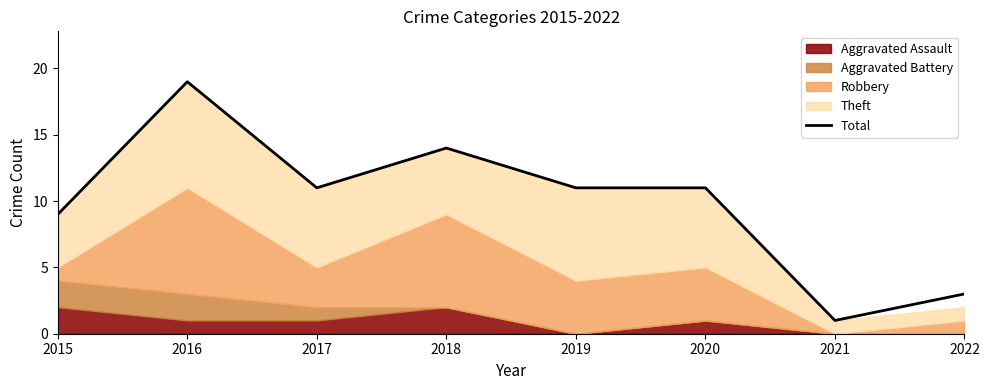

What is the average value?

10